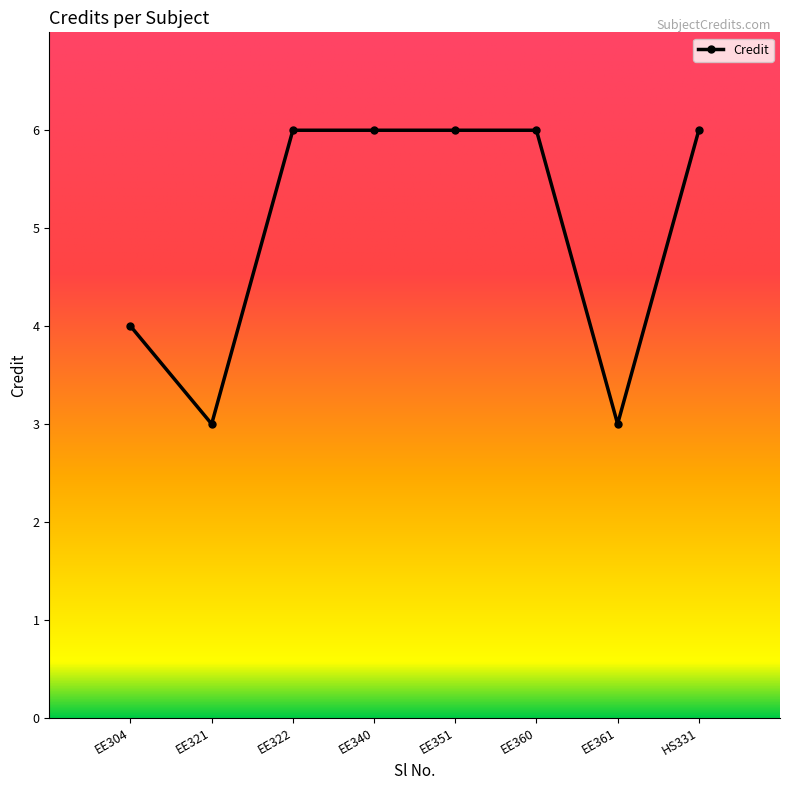

Reading left to right, list all the values displayed in this chart.

4	3	6	6	6	6	3	6